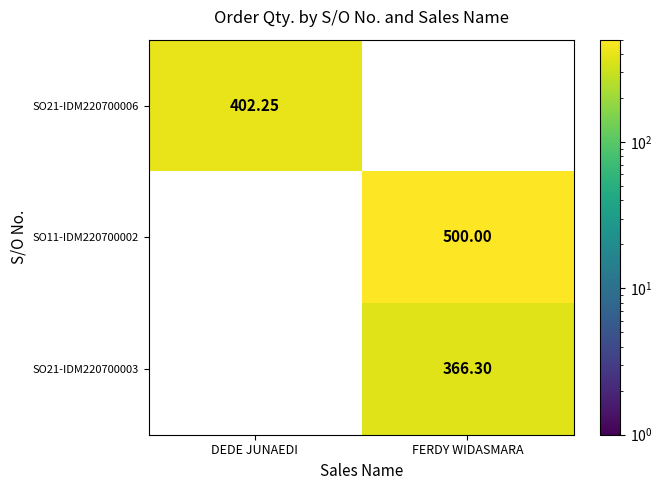

Is the value of SO21-IDM220700006 at DEDE JUNAEDI greater than the value of SO21-IDM220700003 at DEDE JUNAEDI?

No